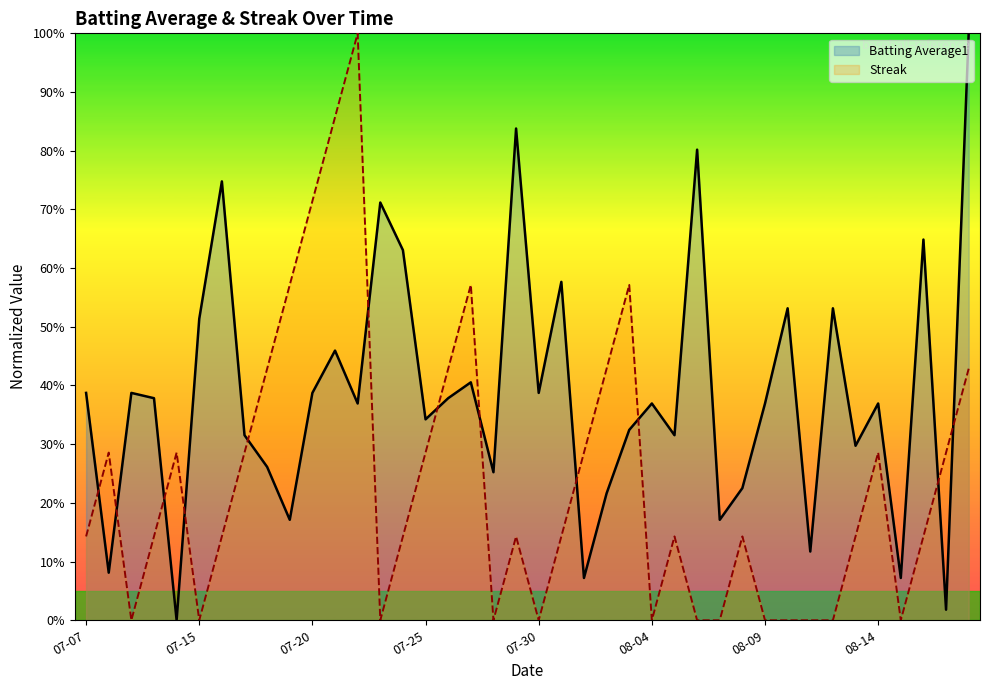

Where is the first local minimum for Batting Average1?

2010-07-08